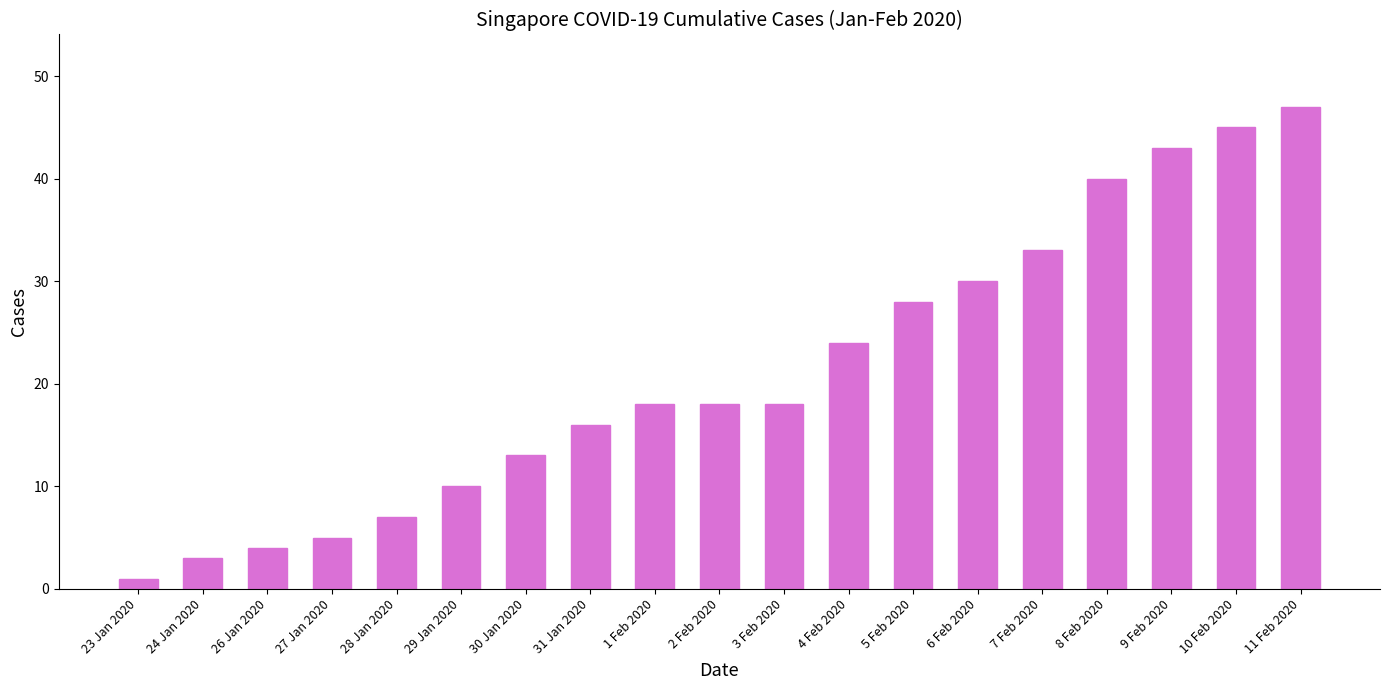

What is the value of the 9th bar from the left?

18